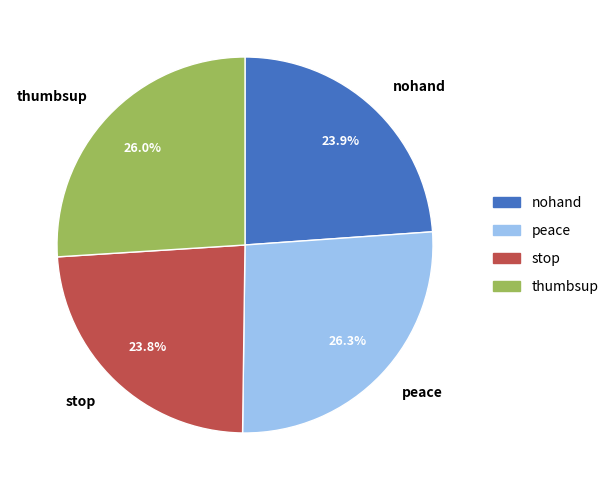

Is peace the majority of the pie?

No